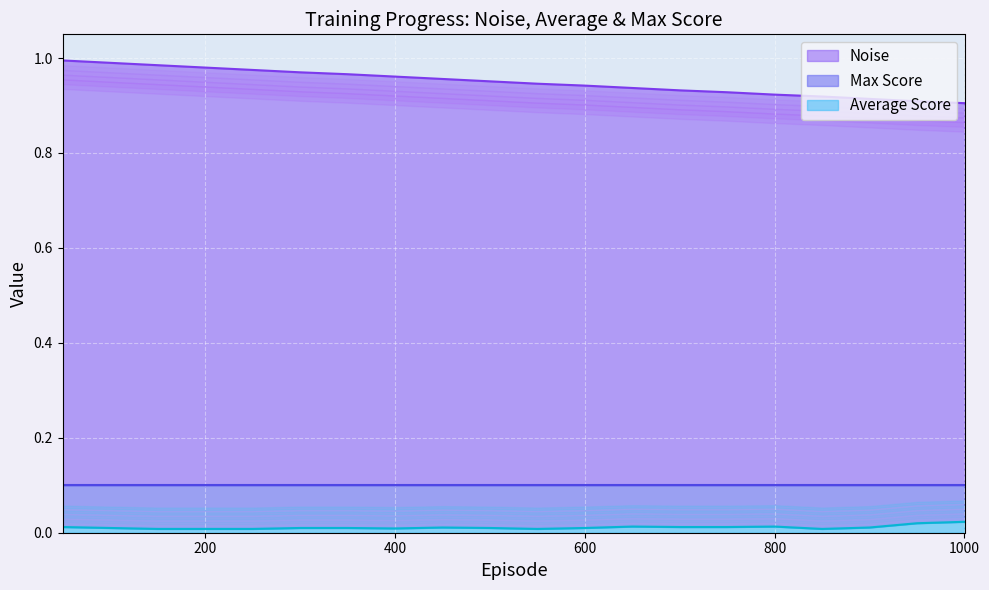

True or false: Noise and Average Score cross at least once.

False